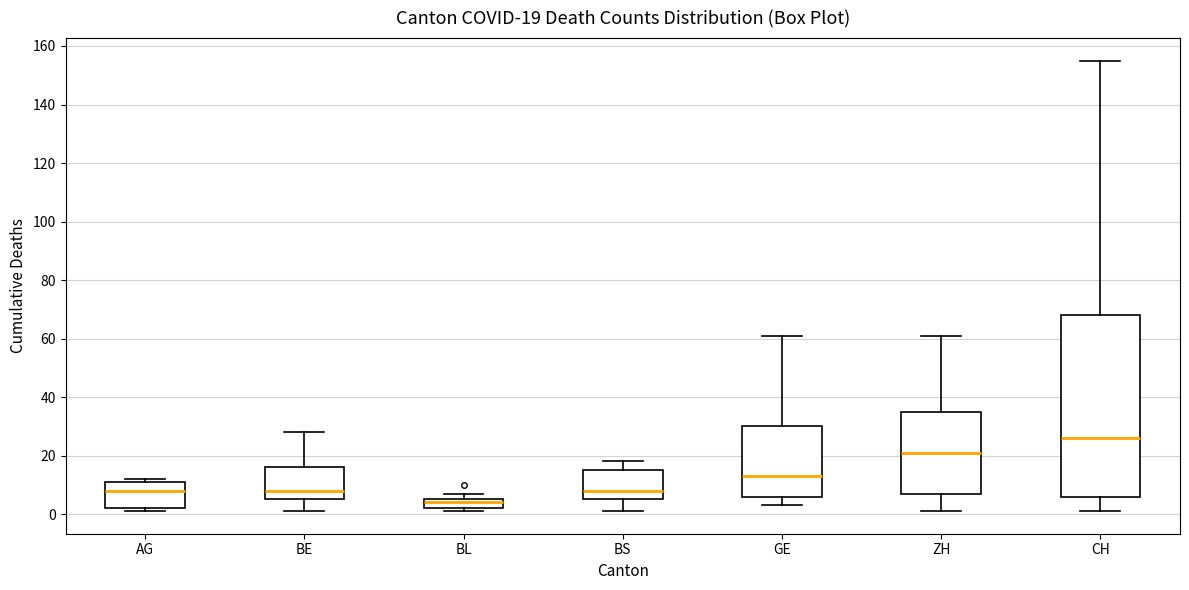

Which box has the highest median line?

CH